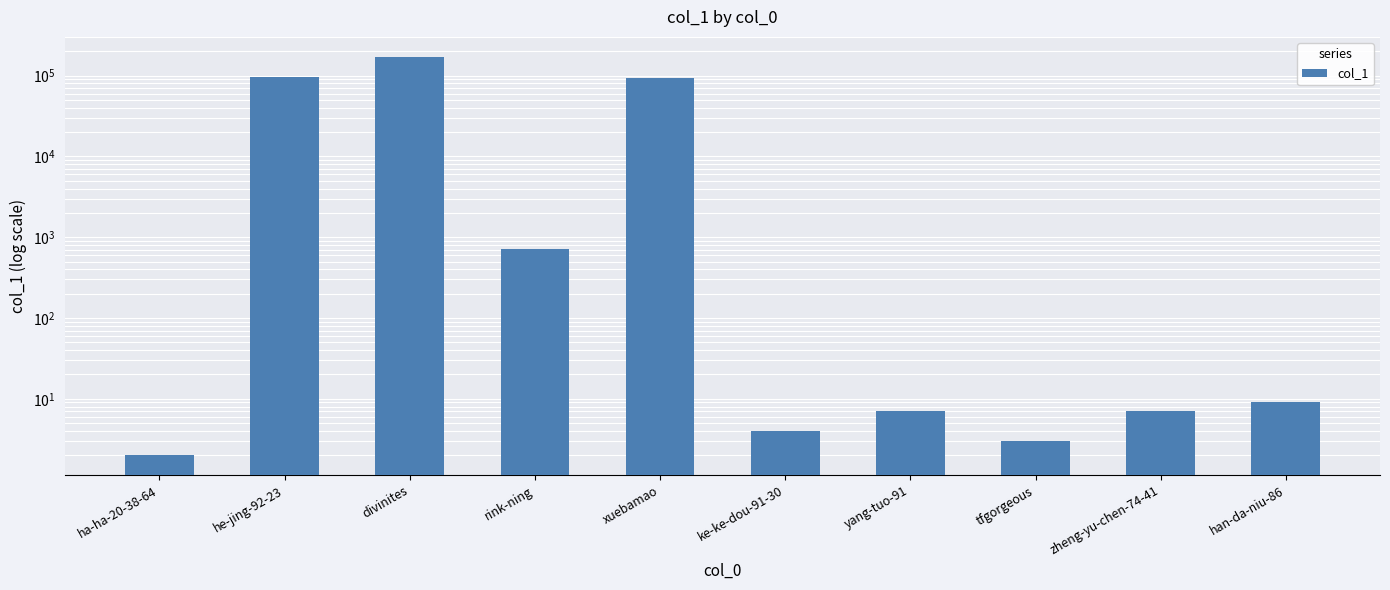

What is the label of the 8th bar from the left?

tfgorgeous